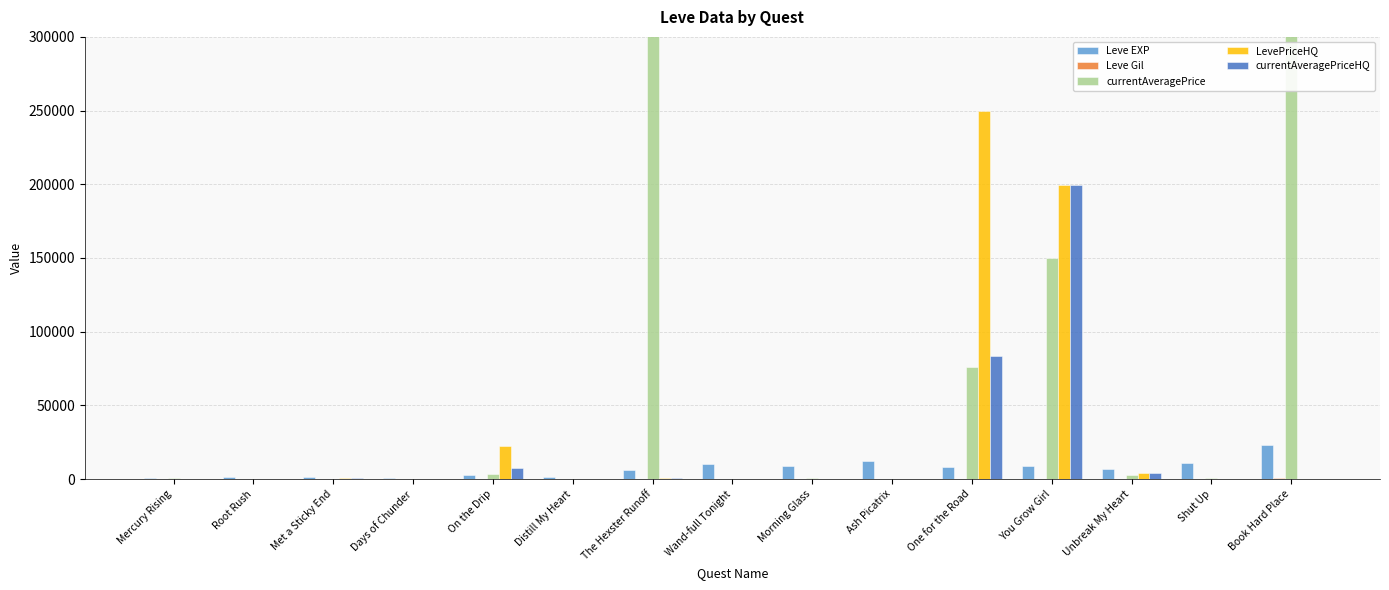

Which category has the lowest value in the Leve EXP series?

Mercury Rising